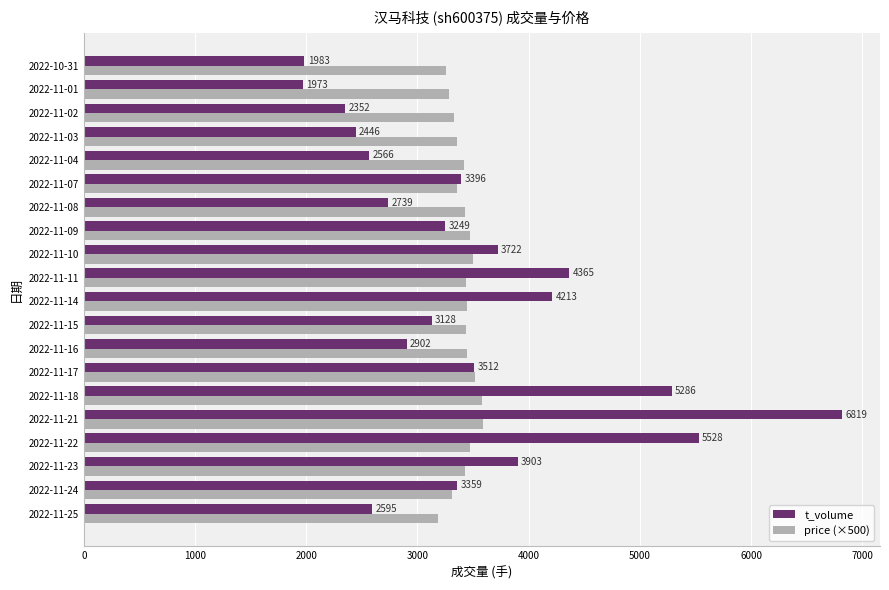

Which category has the lowest value across all series?

2022-11-01